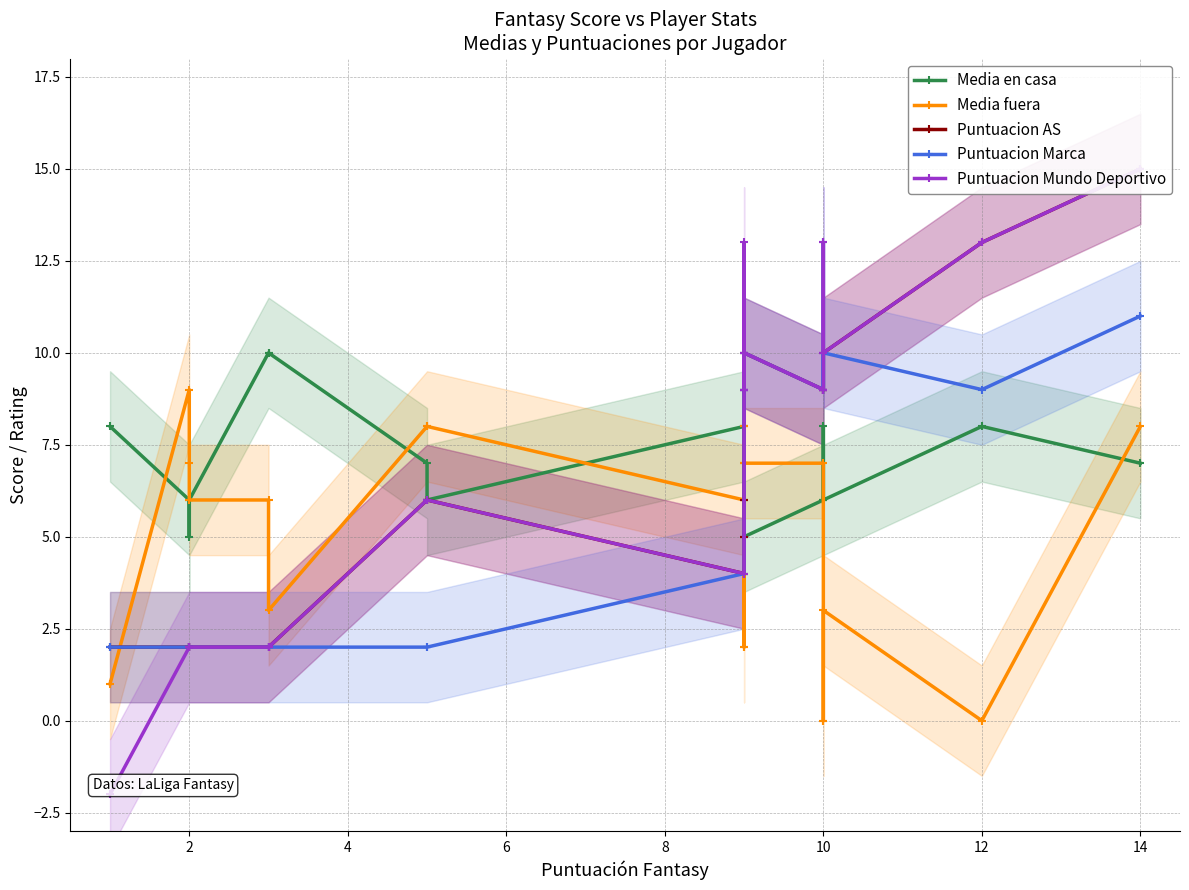

How many interior local peaks does the Puntuacion AS series have?

1